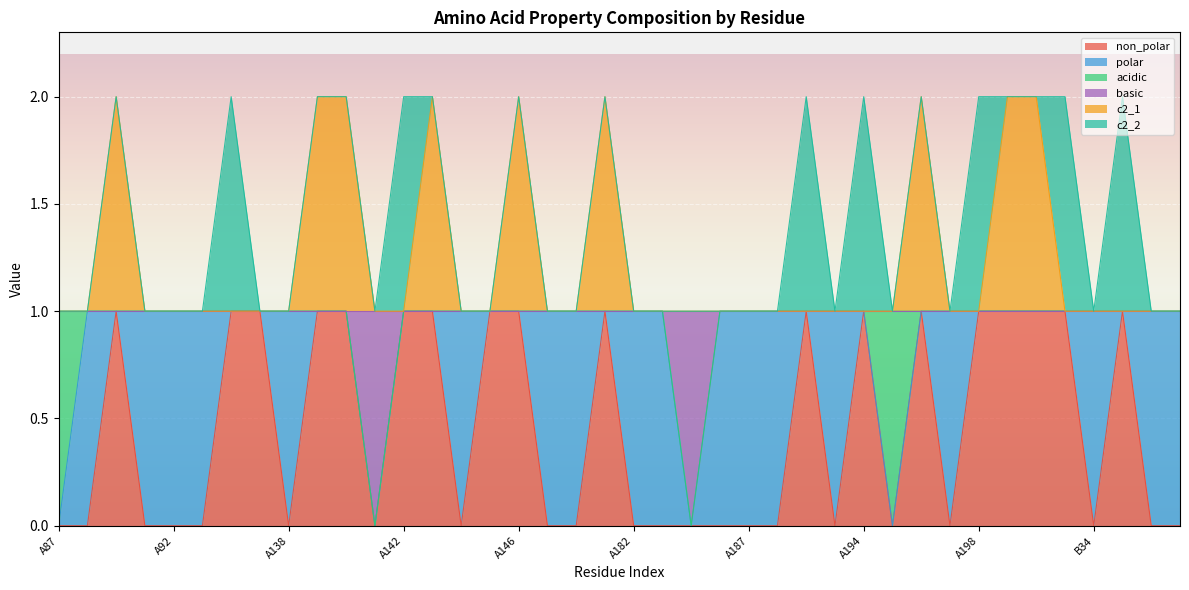

True or false: c2_1 and basic intersect in this chart.

False